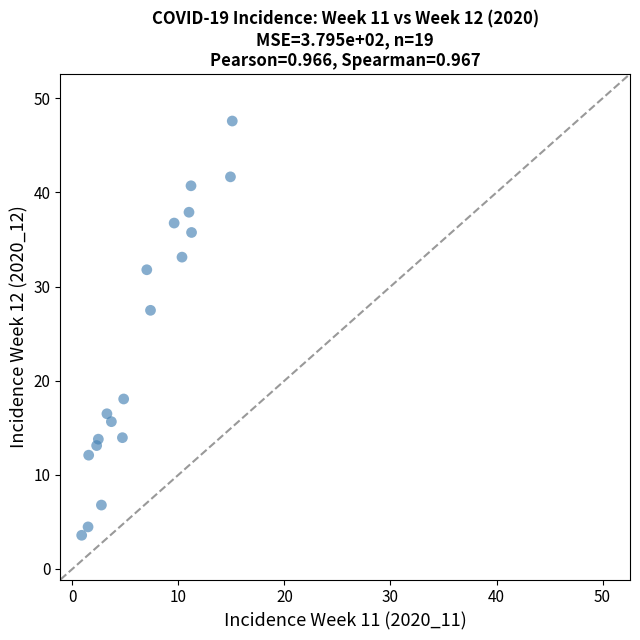

What Y value in the scatter plot is closest to 25?

27.5